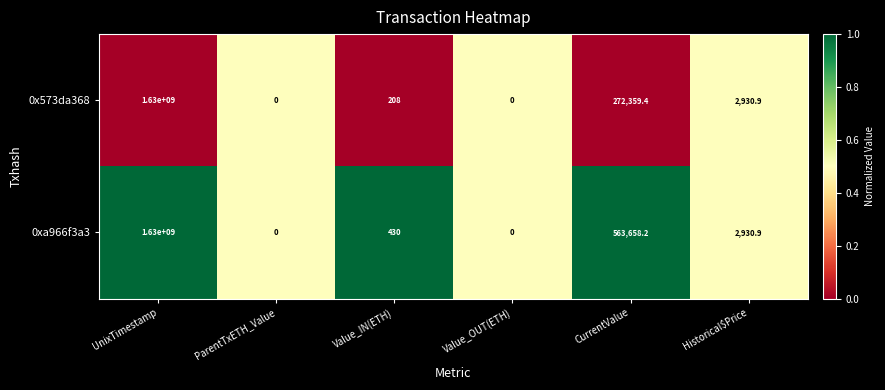

What is the sum of all 0xa966f3a3 values?

1630567019.1